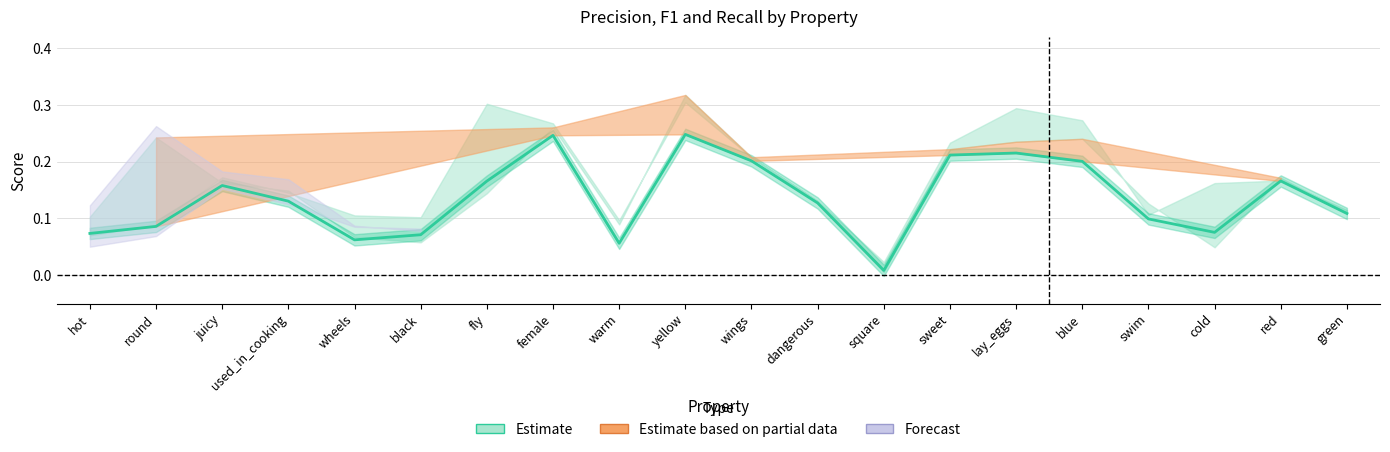

Read the value at fly.

0.2